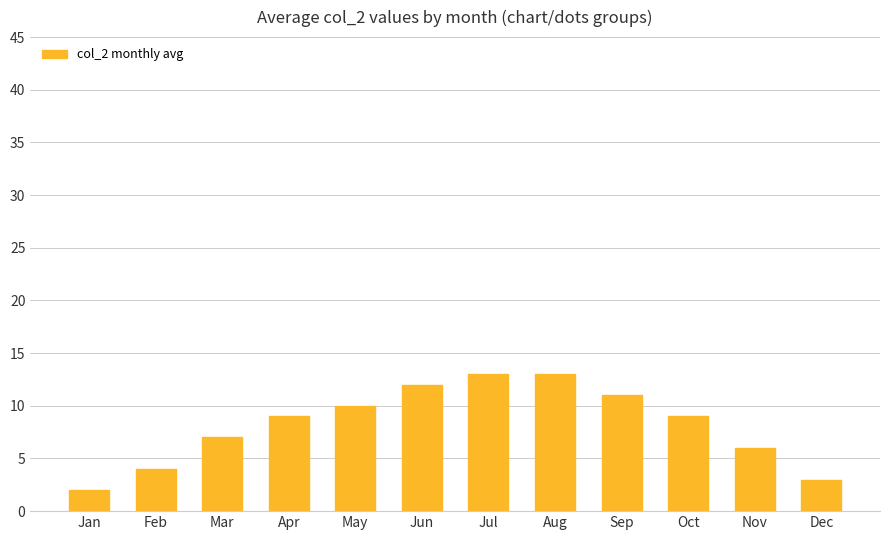

What is the value of the 6th bar from the left?

12